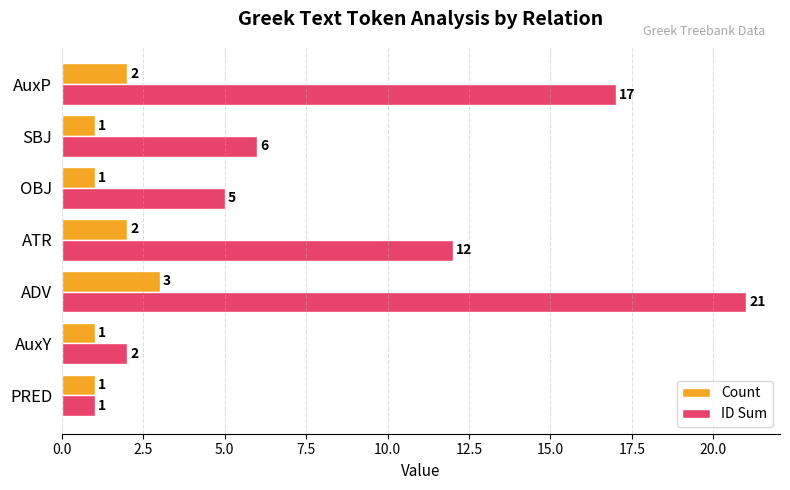

Rank the series by their maximum value, from lowest to highest.

Count, ID Sum